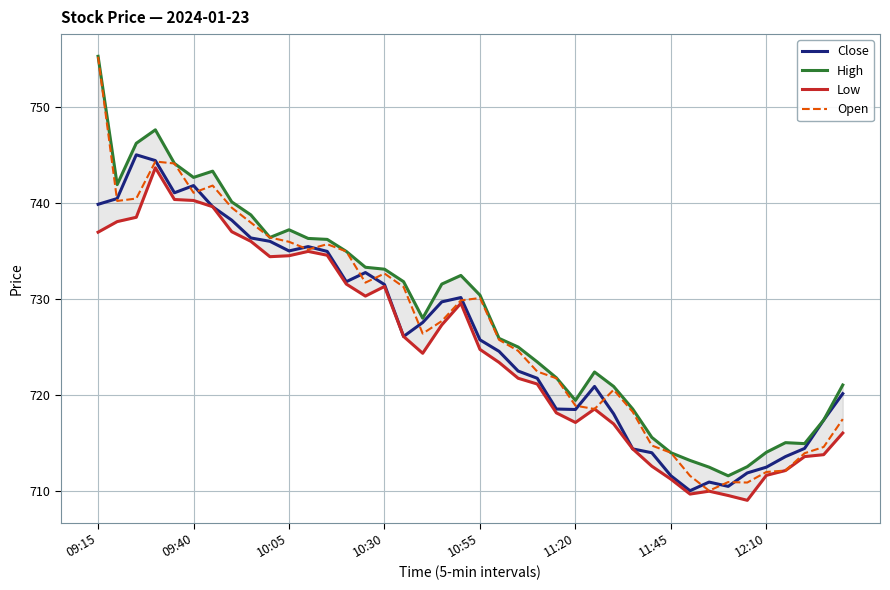

What are all the series names shown in the legend?

Close, High, Low, Open